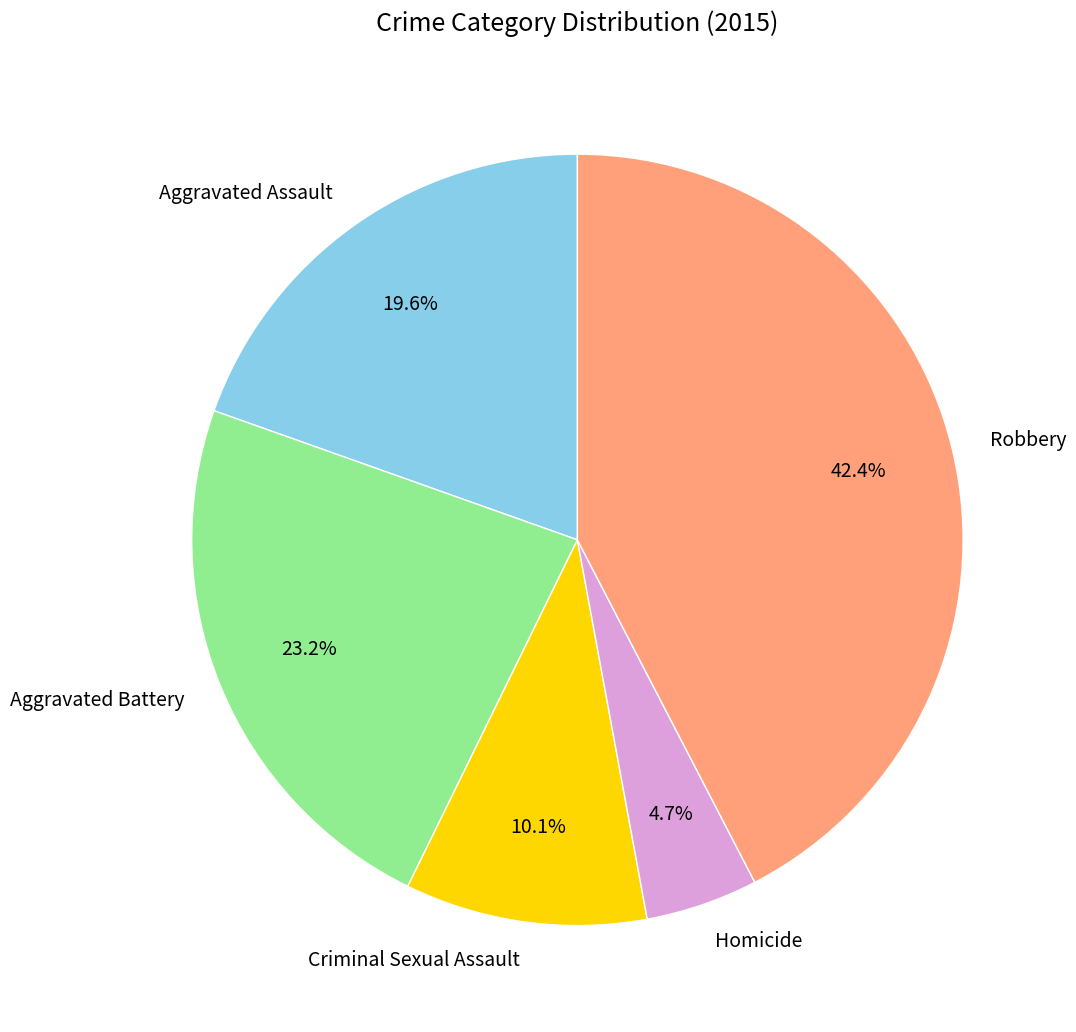

The Homicide slice represents 5% of the pie. True or false?

True